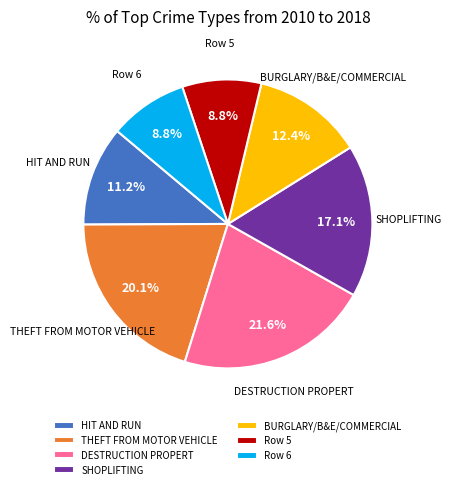

Is there a majority slice in this chart?

No